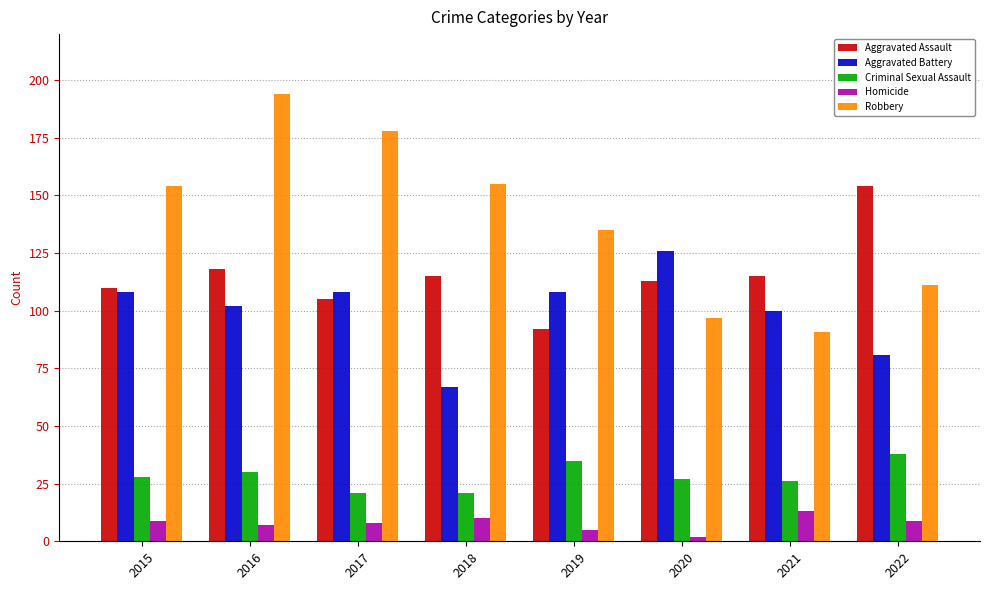

The Robbery series shows 106 at 2018. True or false?

False